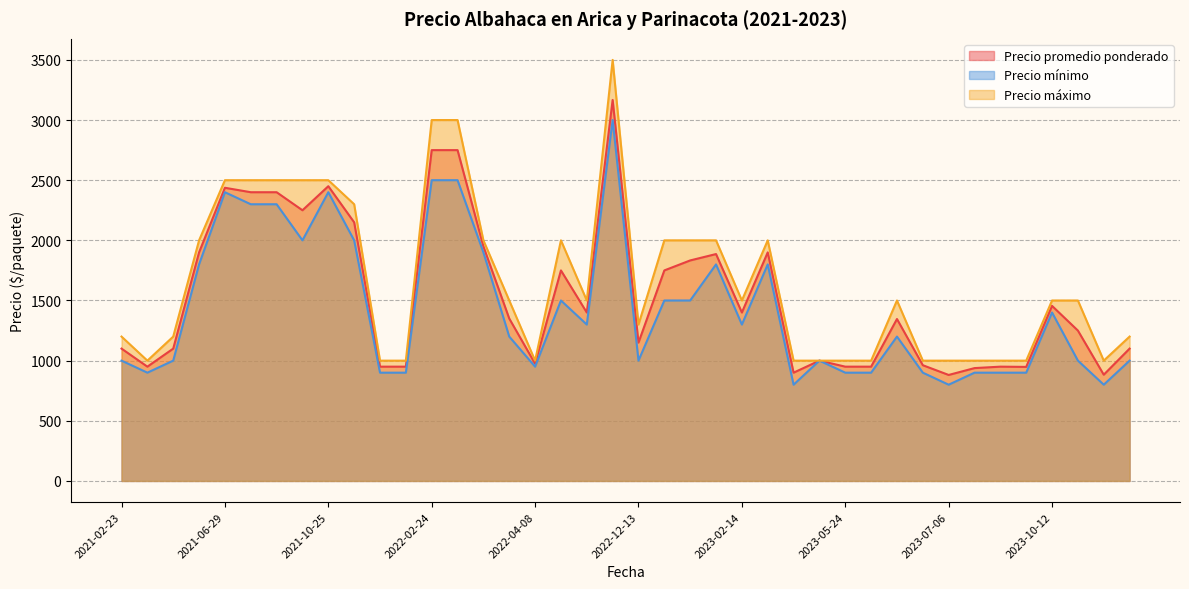

List the series in order of their peak value, highest first.

Precio máximo, Precio promedio ponderado, Precio mínimo